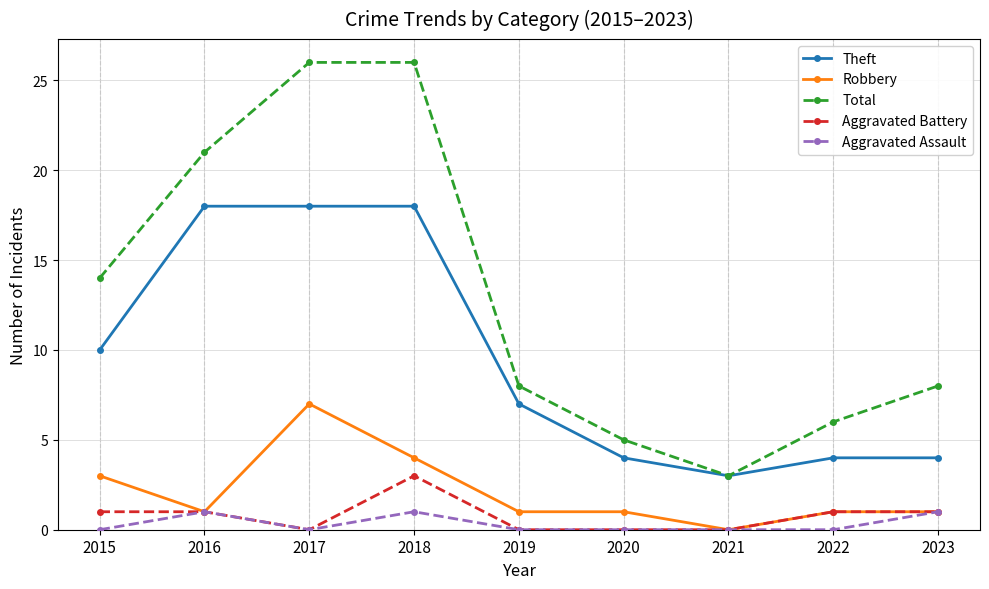

Does the chart display data point markers on the line(s)?

Yes